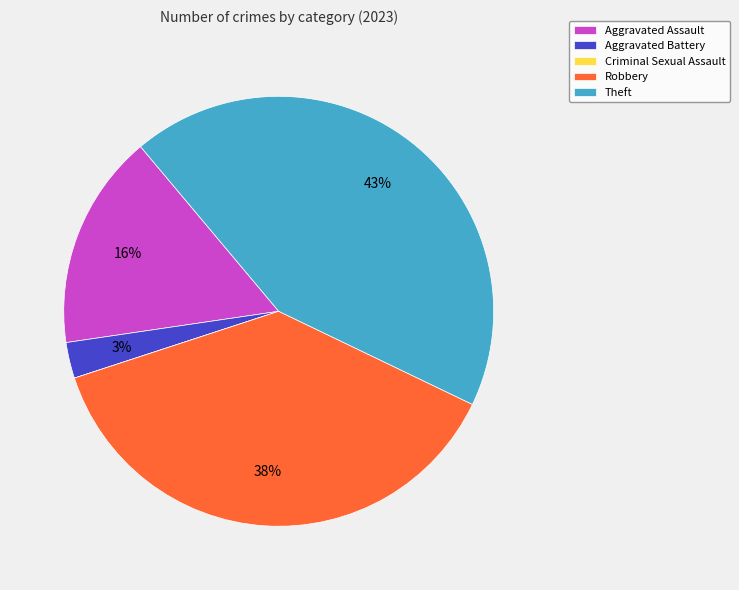

To the nearest percent, what portion does Aggravated Assault represent?

16%